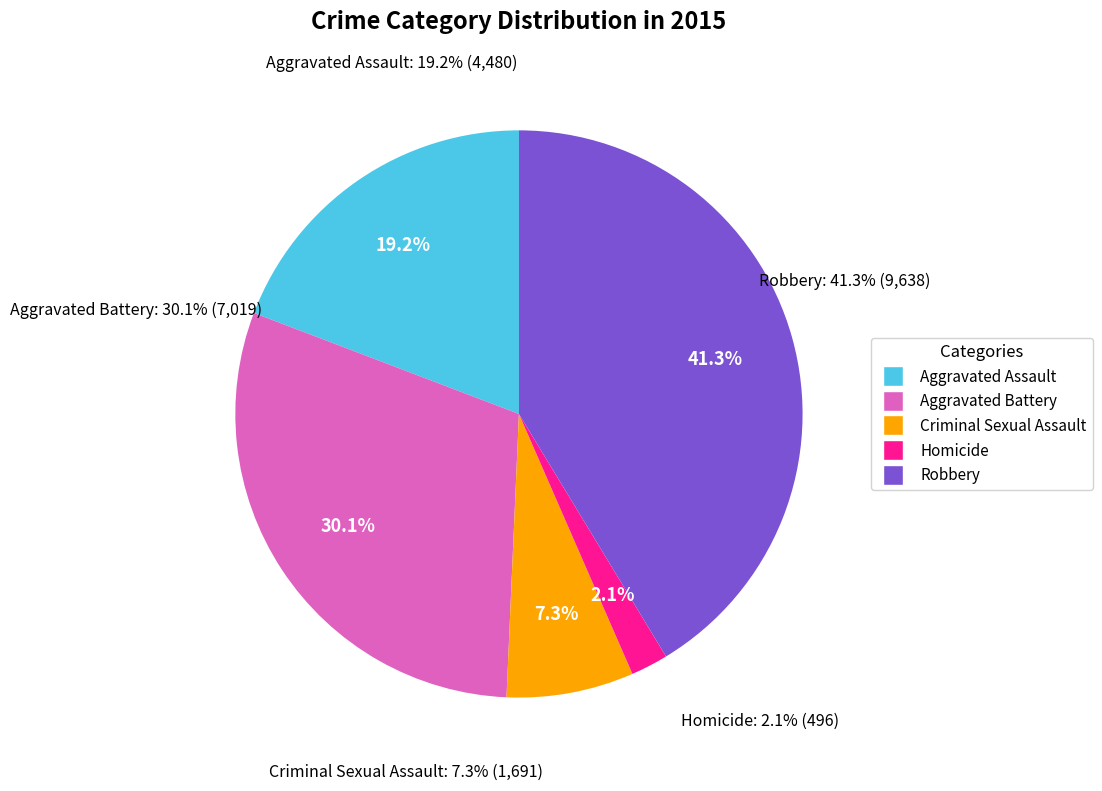

Do Aggravated Battery and Robbery together represent more than half of the pie?

Yes